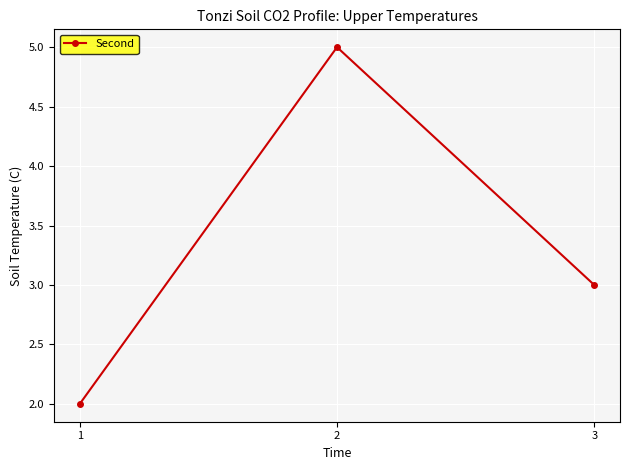

Rank the categories by value from lowest to highest.

1, 3, 2